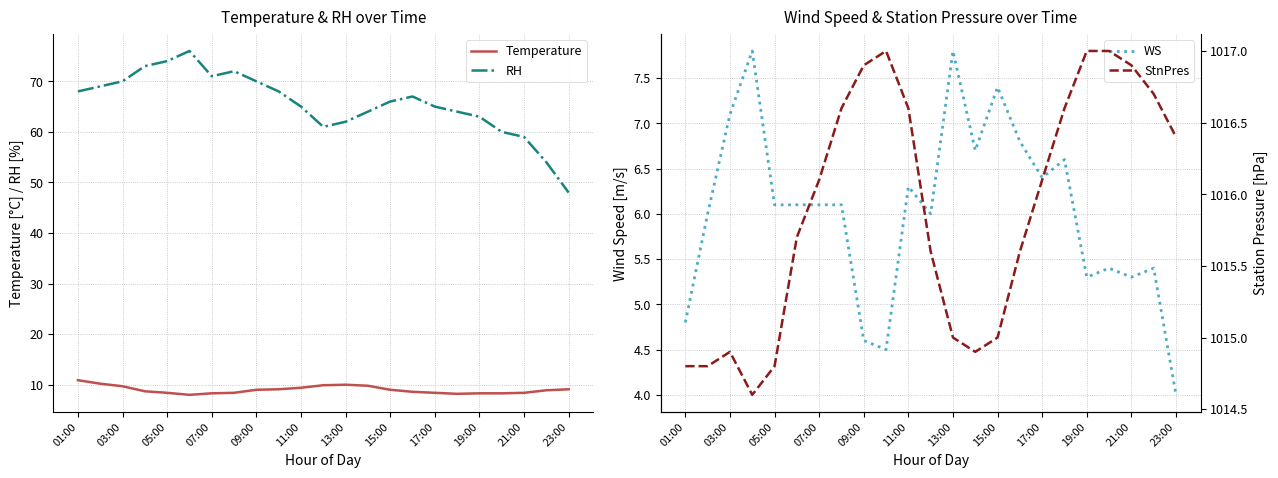

The value of Temperature at 09:00 is 9.0. True or false?

True